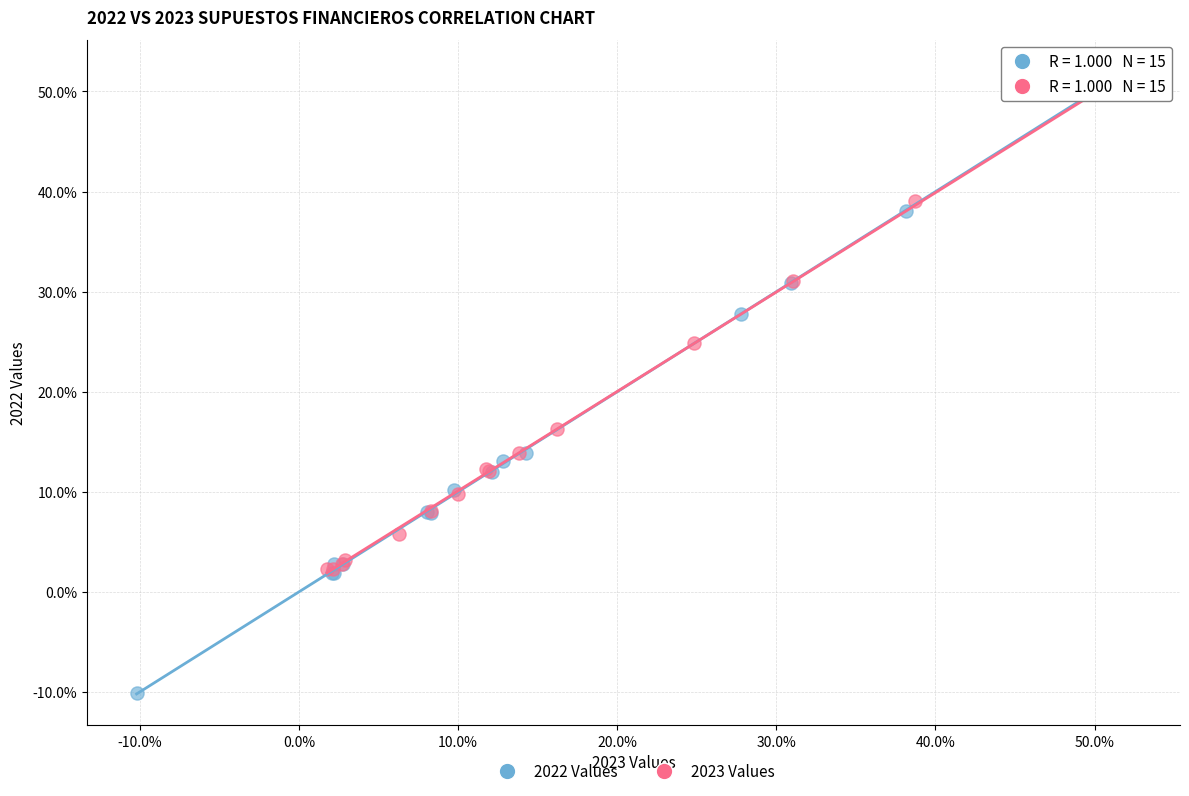

What are all the series names shown in the legend?

2022 Values, 2023 Values